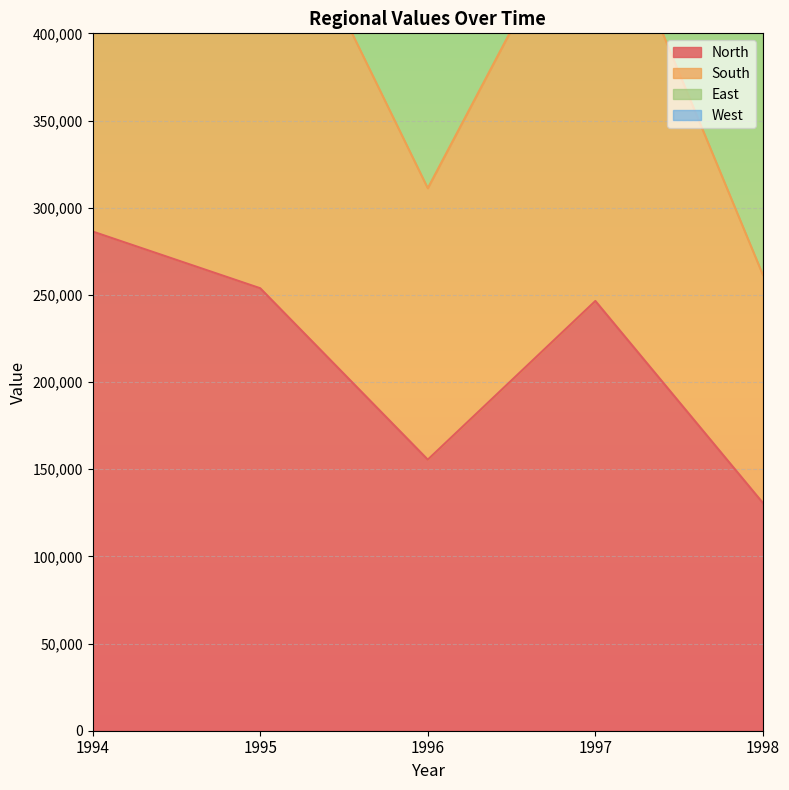

Is it true that East equals 771555 at 1995?

True